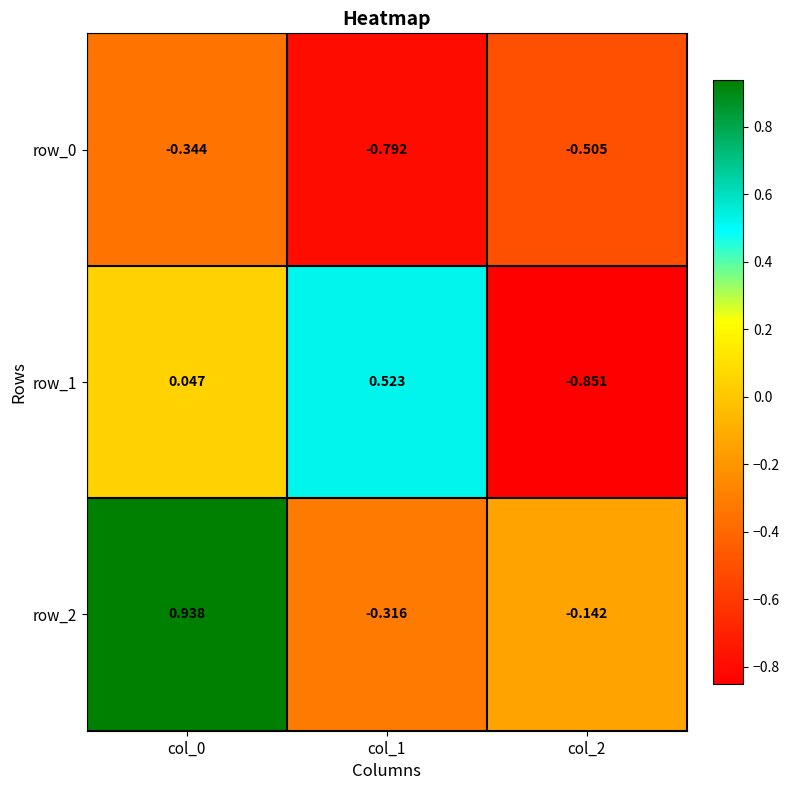

How many data points in row_2 are less than 0?

2